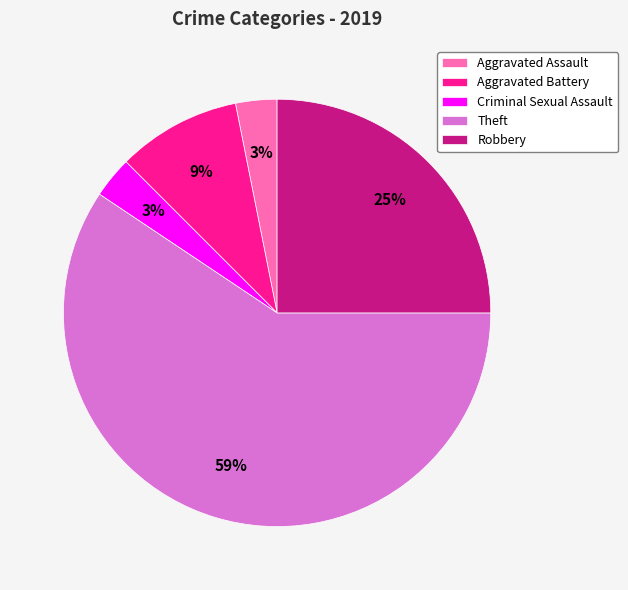

To the nearest percent, what percentage of the pie is Criminal Sexual Assault?

3%